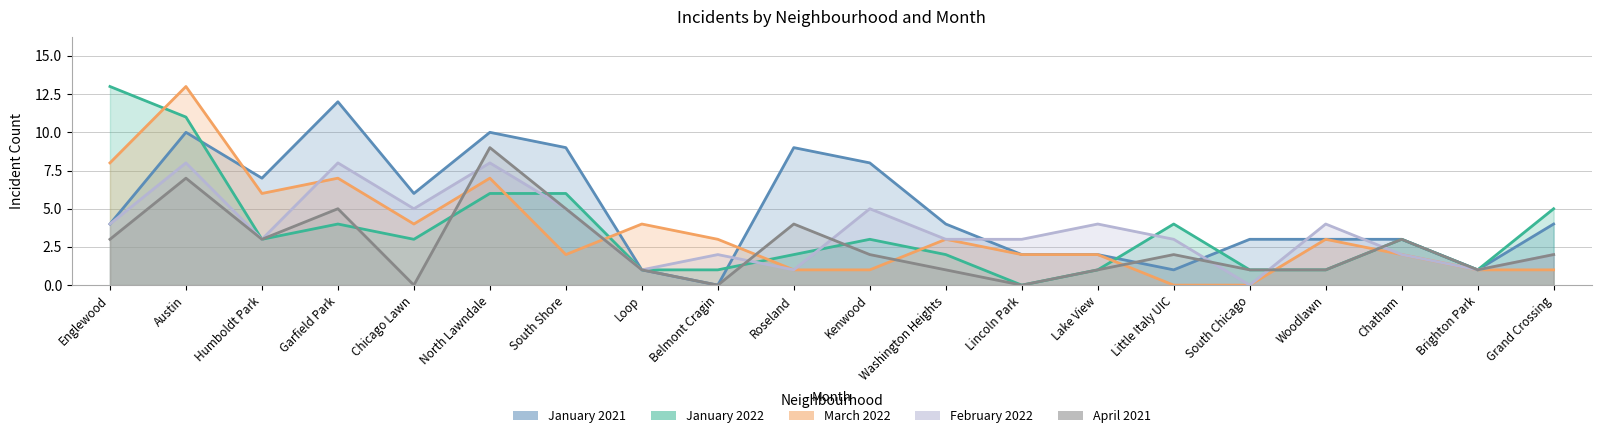

What is the total value across all series at Chicago Lawn?

18